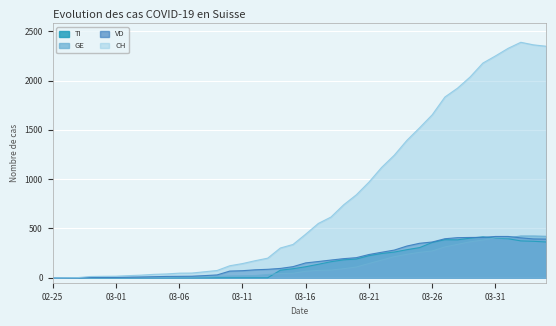

What is the value of the CH point at the 21st from the left?

442